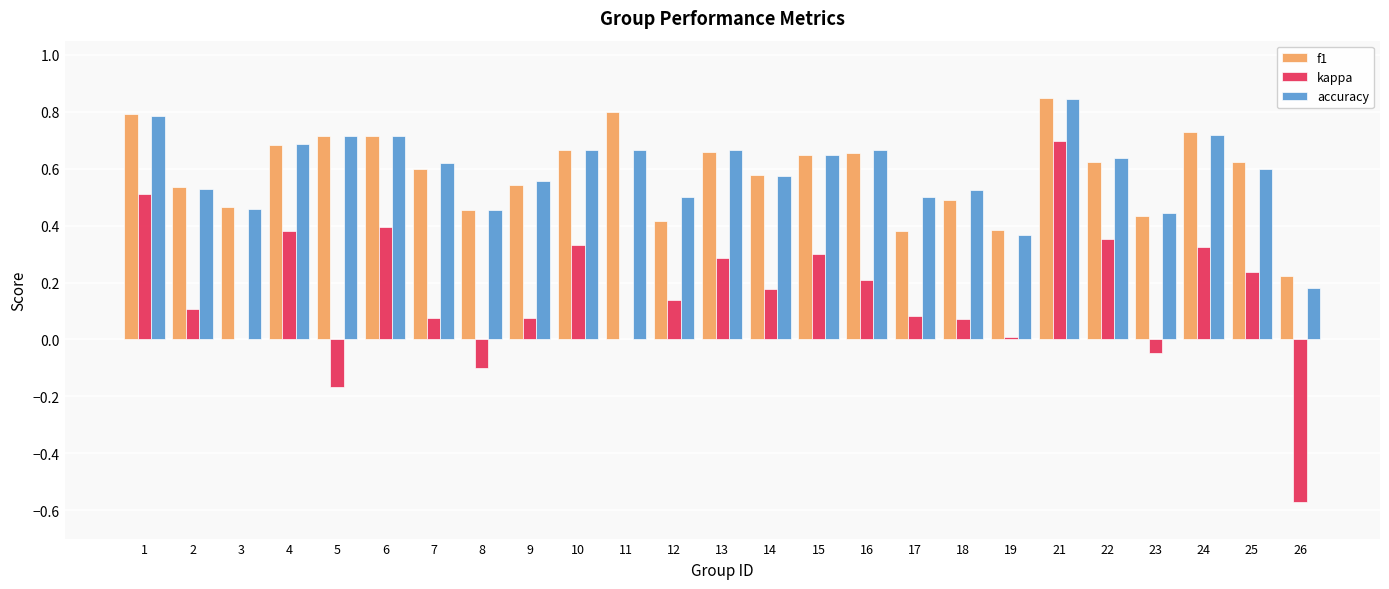

What is the sum of all f1 values?

14.7